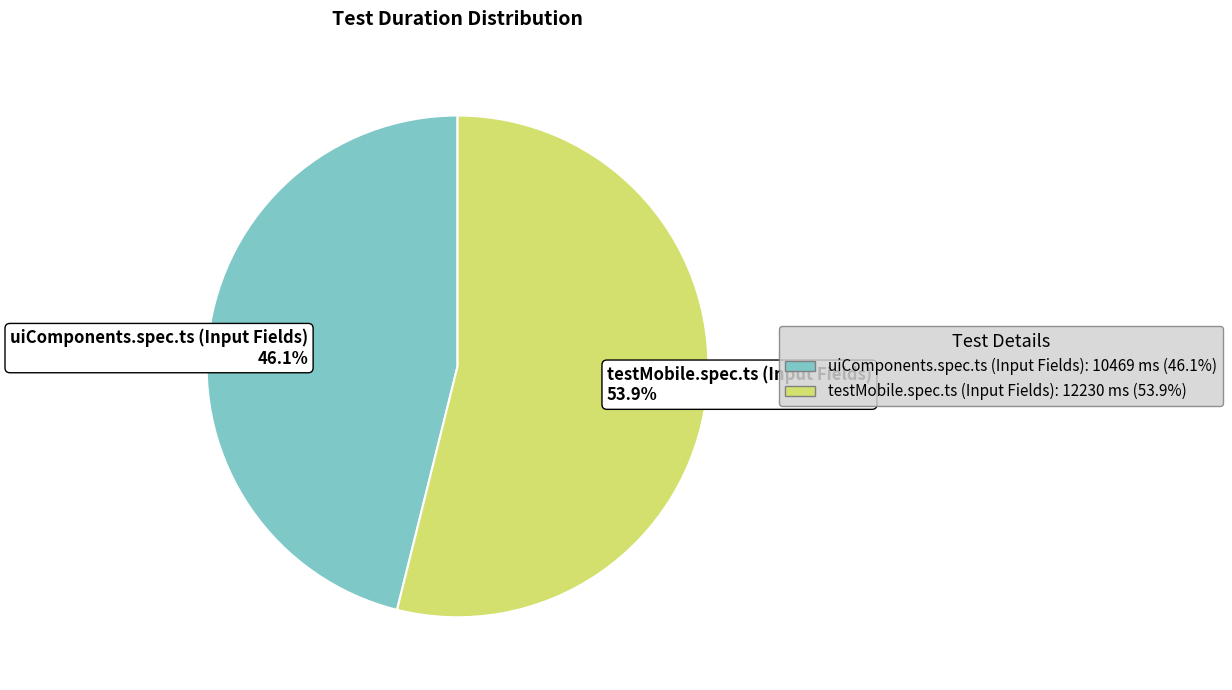

To the nearest percent, what is the average slice percentage?

50%